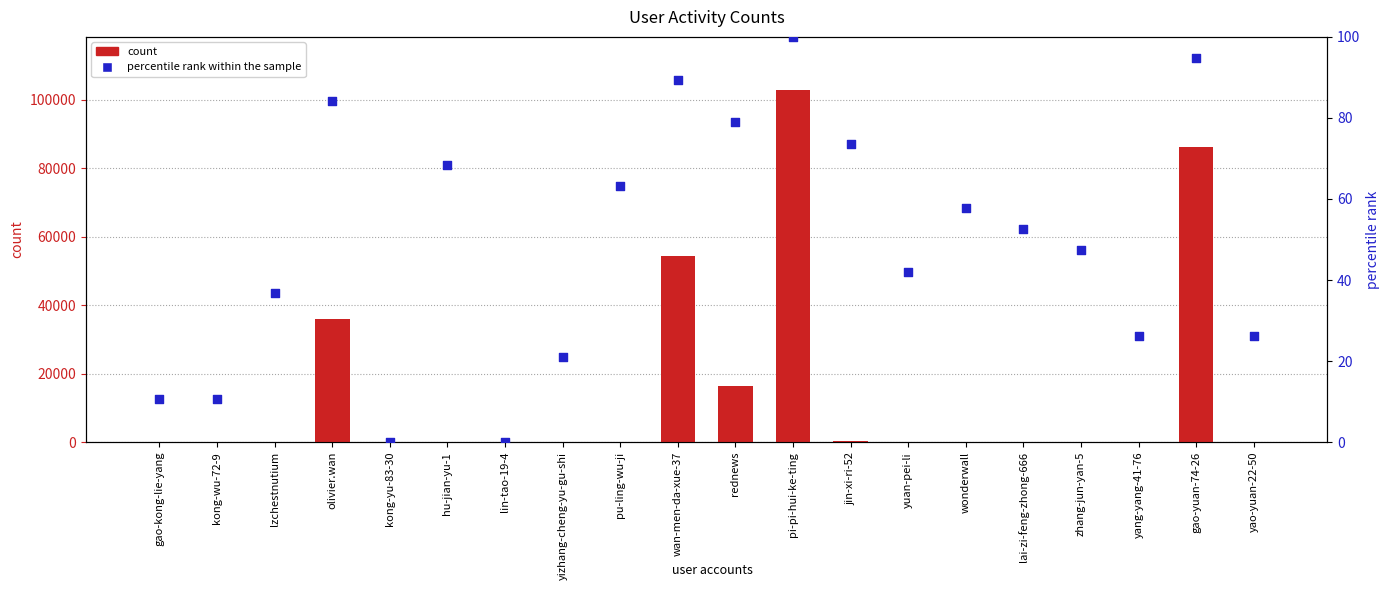

Which series has the widest spread of Y values?

count